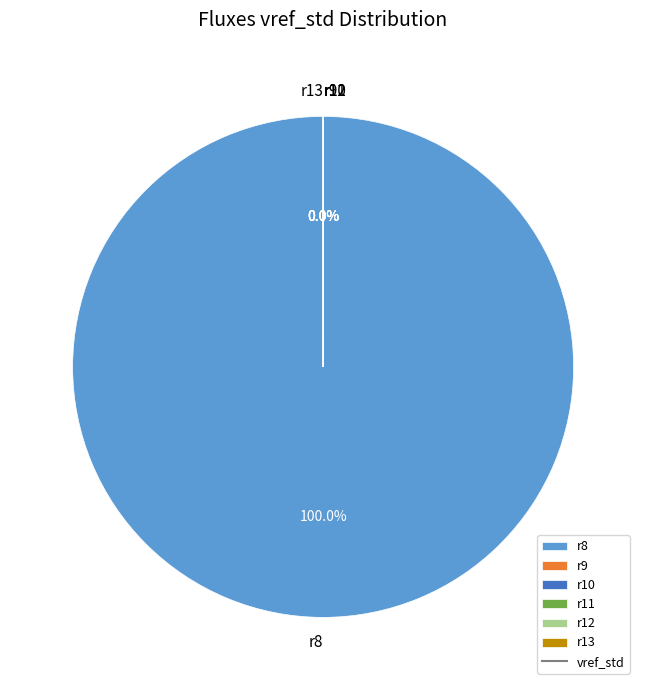

How many slices are in this pie chart?

6